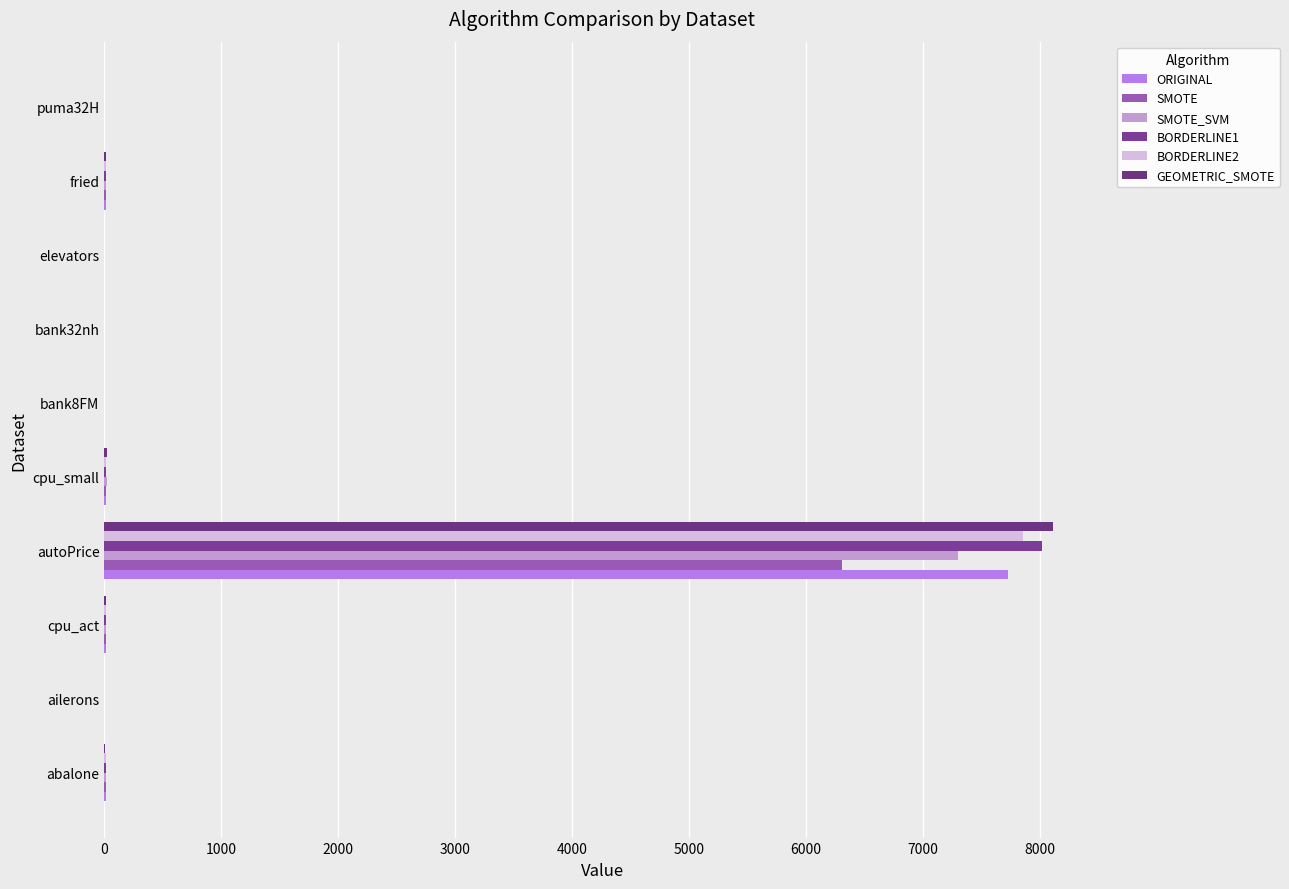

What are all the series names shown in the legend?

ORIGINAL, SMOTE, SMOTE_SVM, BORDERLINE1, BORDERLINE2, GEOMETRIC_SMOTE